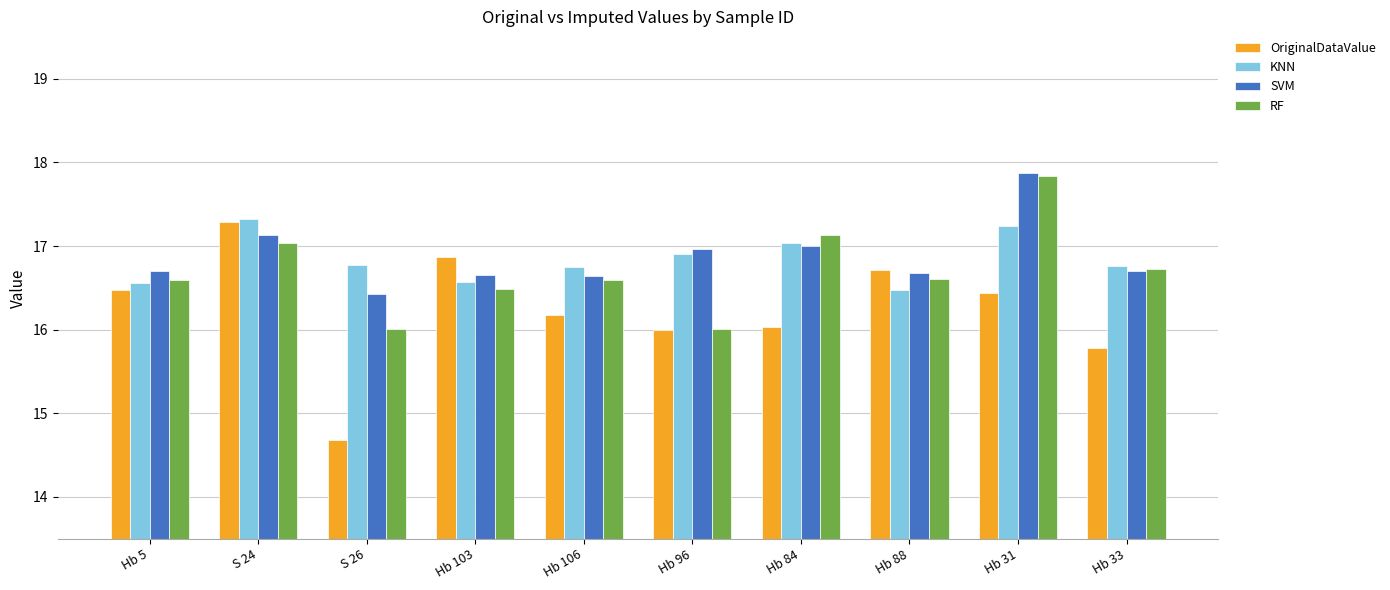

At which category is the sum across all series the highest?

Hb 31